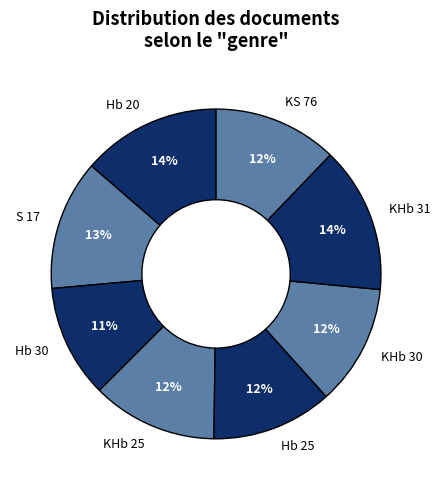

What is the ratio of the value at Hb 30 to the value at KHb 31?

0.8